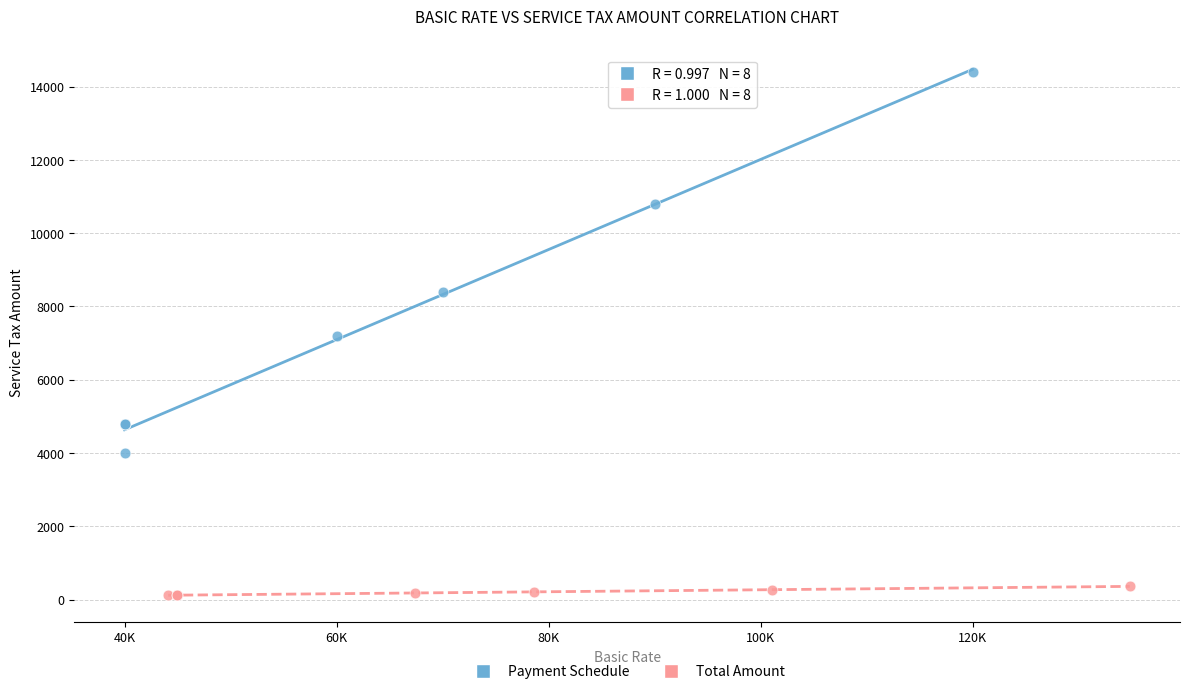

What are all the series names shown in the legend?

Payment Schedule, Total Amount